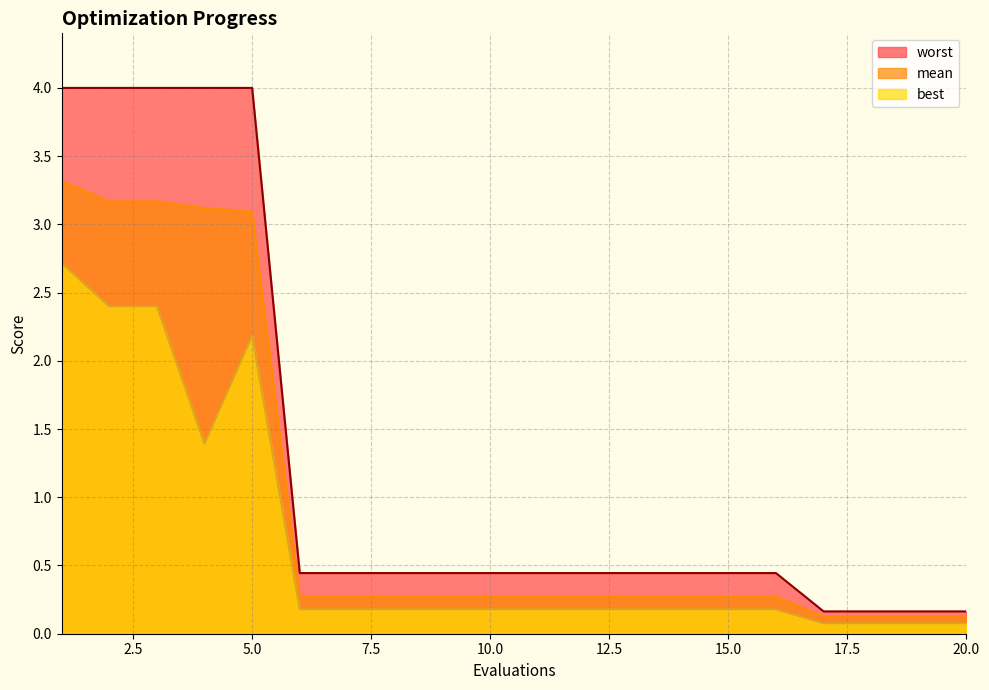

What is the value of the worst point at the 10th from the left?

0.4